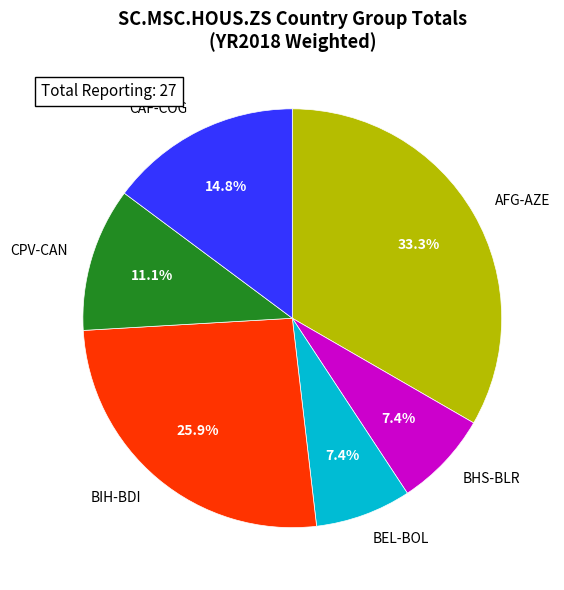

What is the largest slice in the pie chart?

AFG-AZE